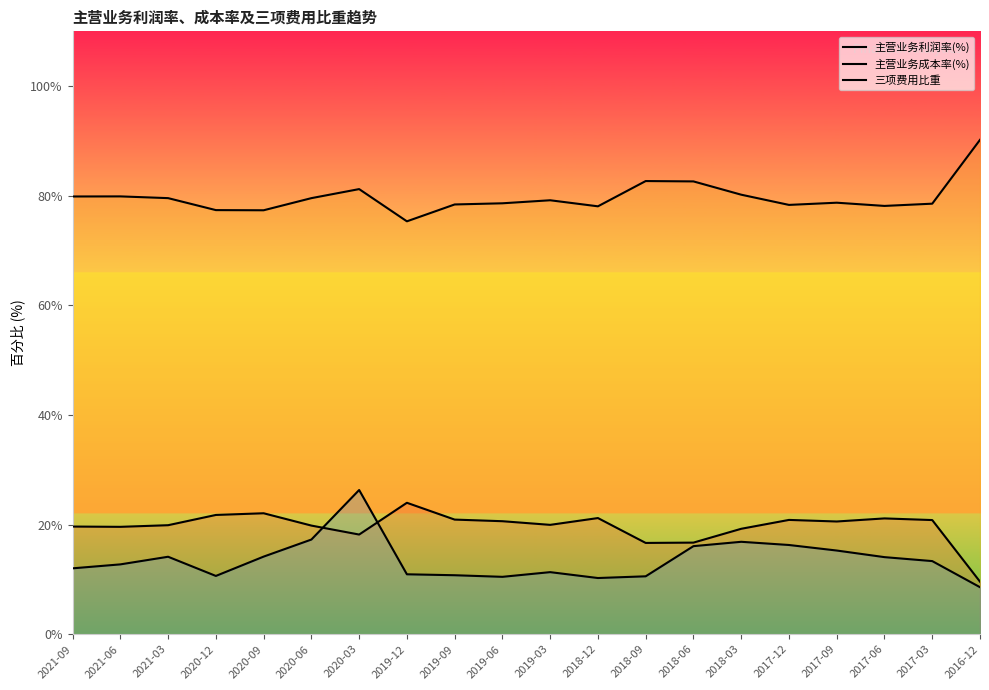

List the labels in order of 主营业务成本率(%) value, largest first.

2016-12, 2018-09, 2018-06, 2020-03, 2018-03, 2021-06, 2021-09, 2021-03, 2020-06, 2019-03, 2017-09, 2019-06, 2017-03, 2019-09, 2017-12, 2017-06, 2018-12, 2020-12, 2020-09, 2019-12